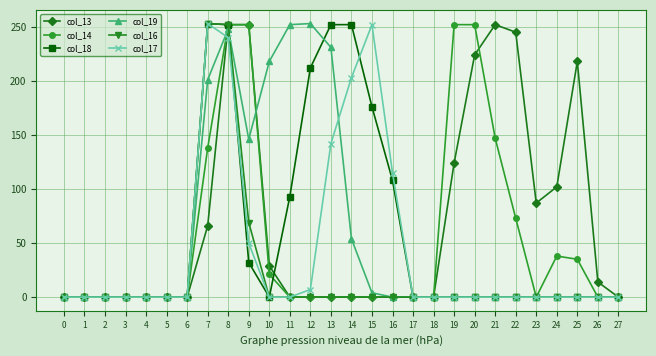

What is the average value of the col_17 series?

45